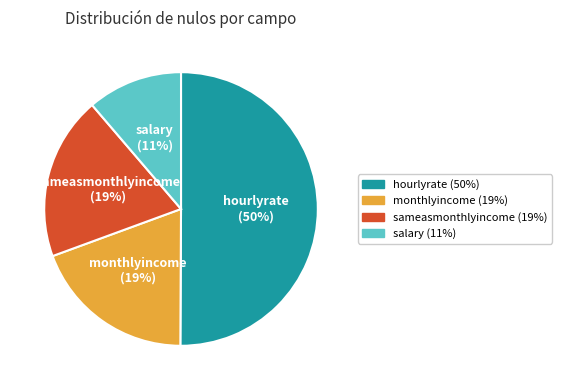

True or false: hourlyrate accounts for 41% of the total.

False